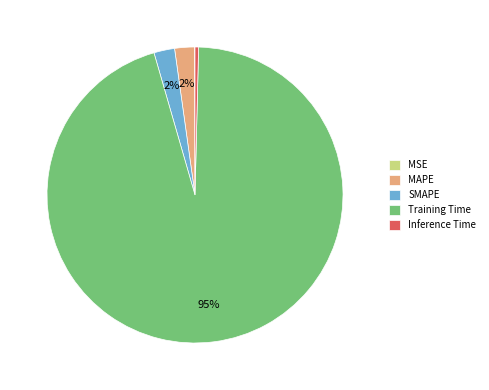

Is SMAPE the majority of the pie?

No